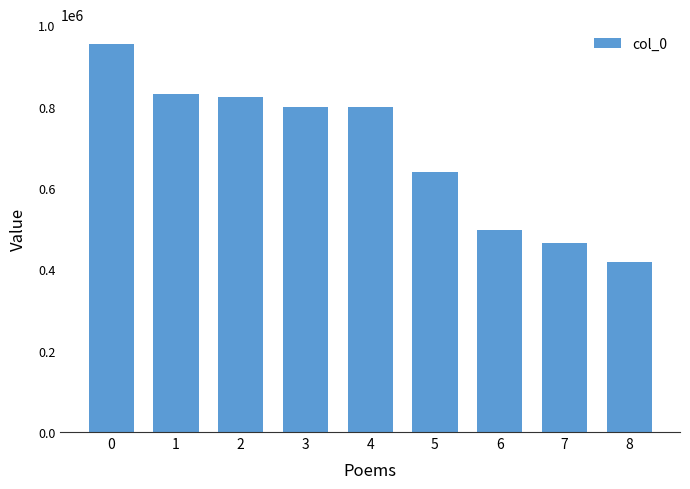

Approximately how many times larger is the value at 7 compared to 1?

0.6